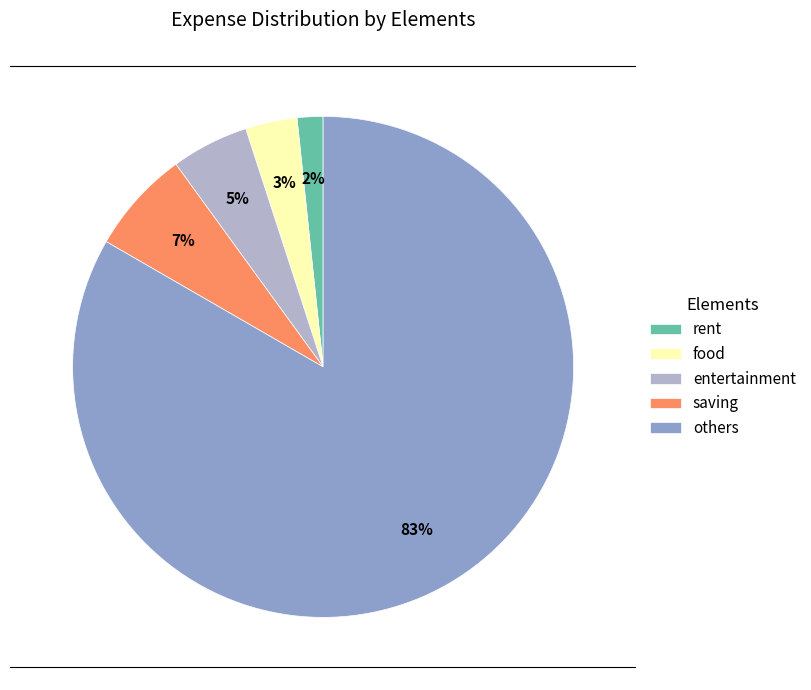

Do food and saving together represent more than half of the pie?

No